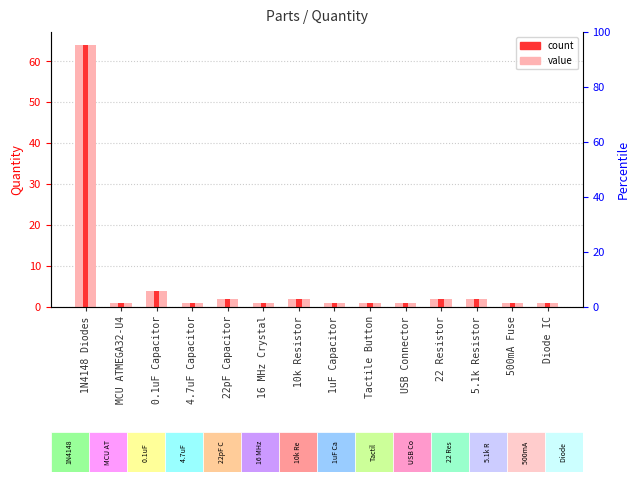

Approximately how many times larger is the value at 10k Resistor compared to 500mA Fuse?

2.0